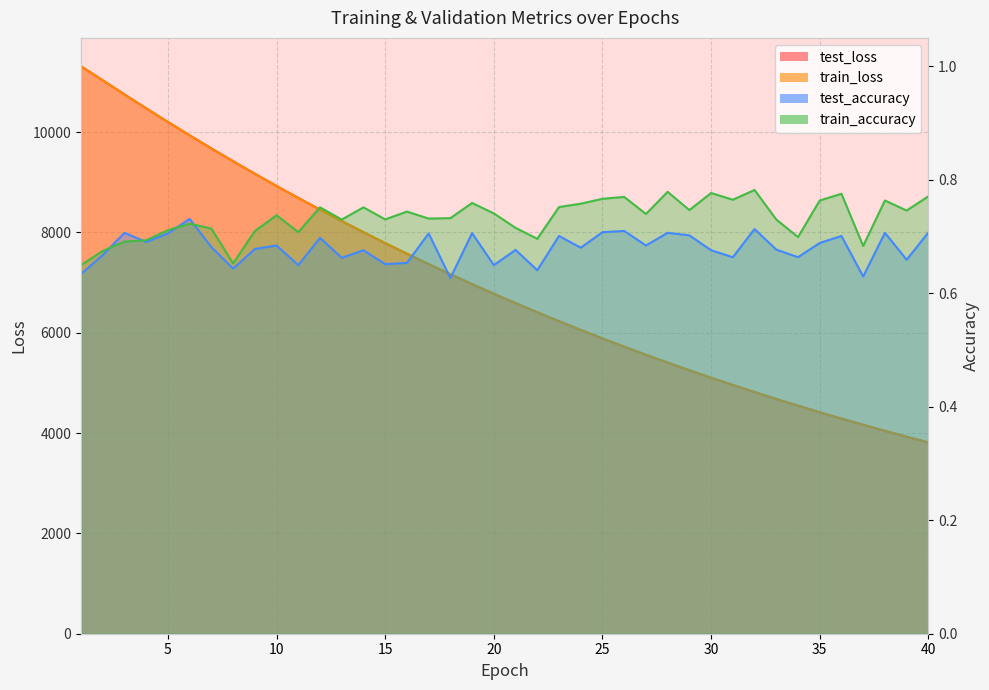

What is the sum of the test_loss values at 4 and 16?

18045.1